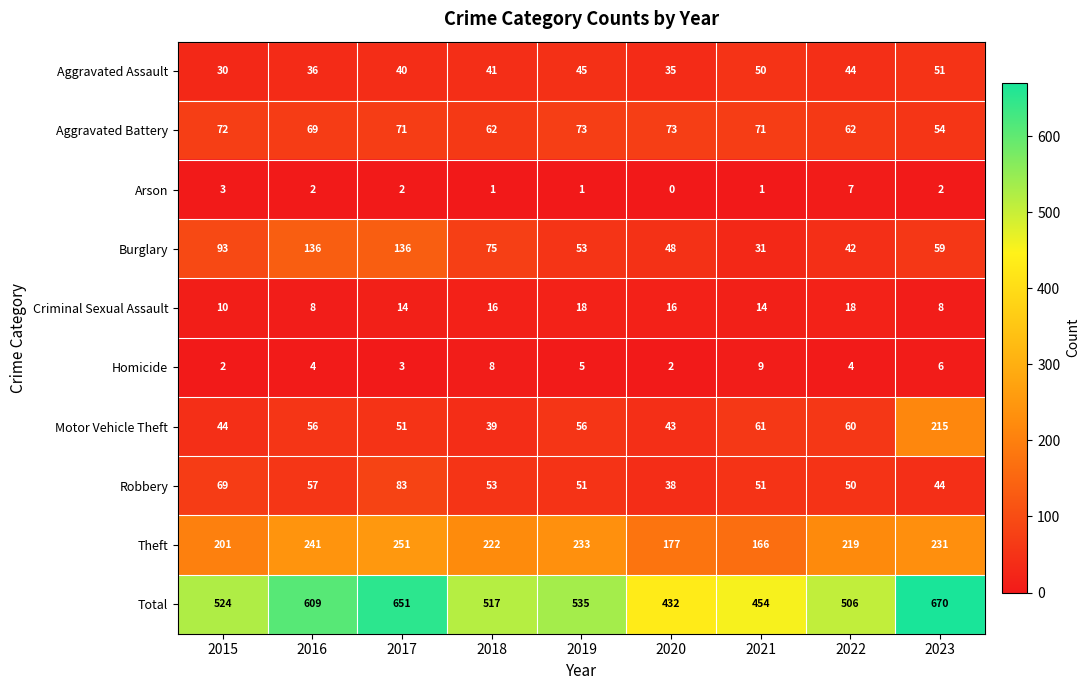

What is the greatest value displayed?

670